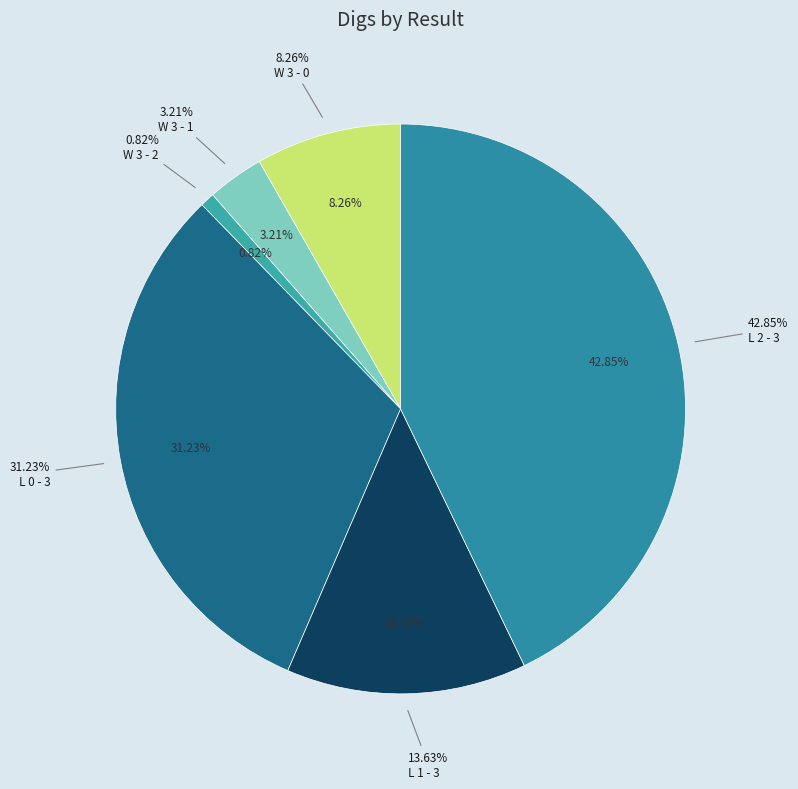

Count the number of slices in the pie.

6